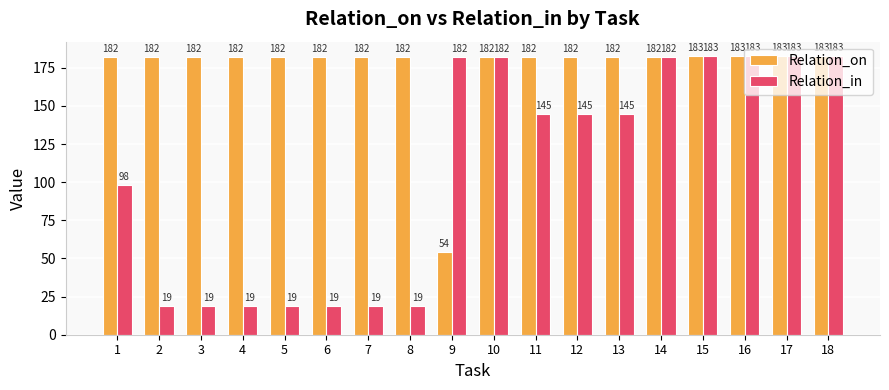

Which series has the largest total across all categories?

Relation_on